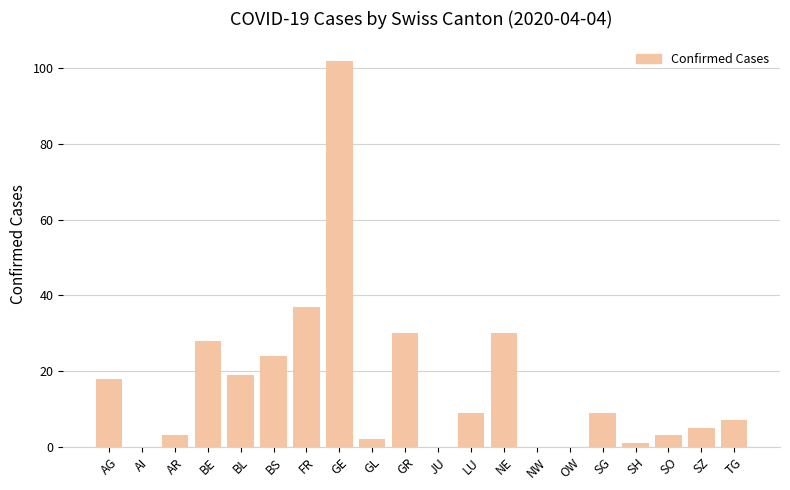

Between BL and GR, which is larger?

GR